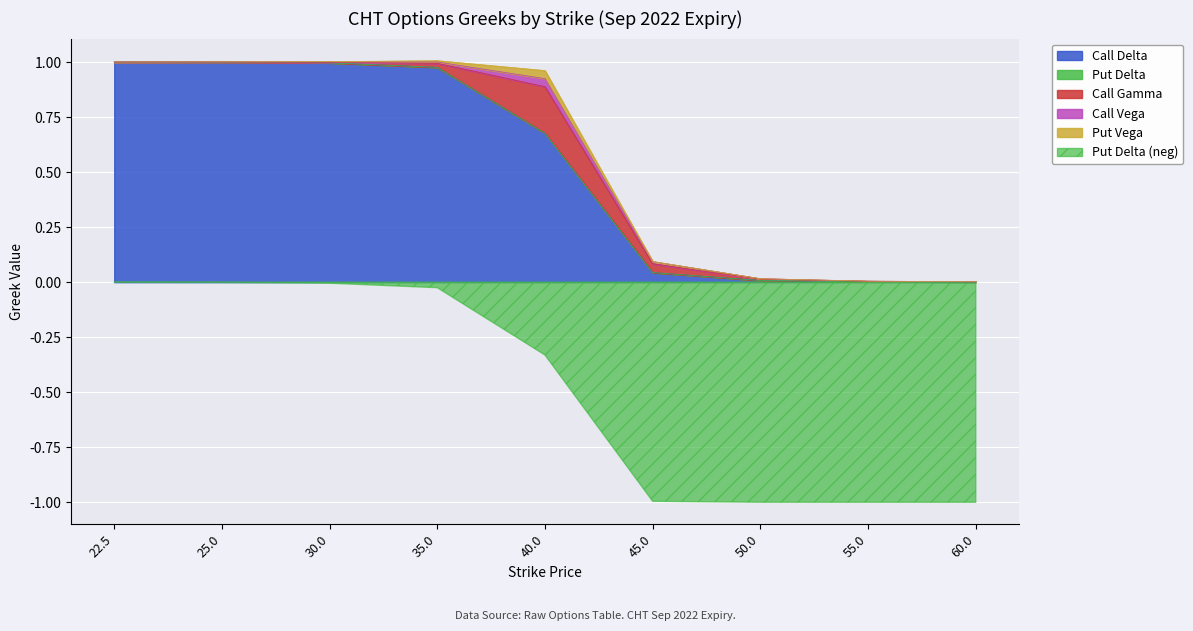

The Put Delta series shows -0.0 at 35.0. True or false?

False